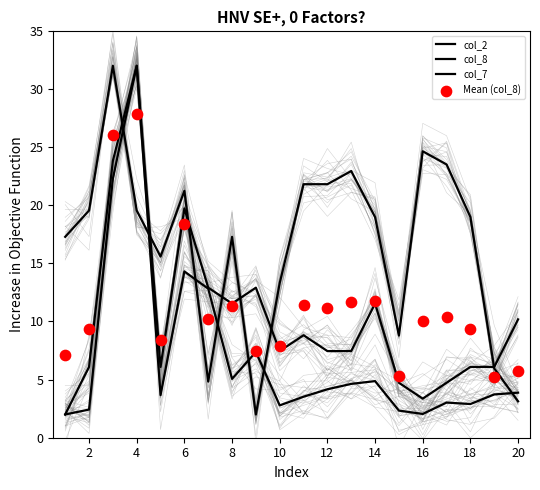

Which series has the widest spread of Y values?

col_2